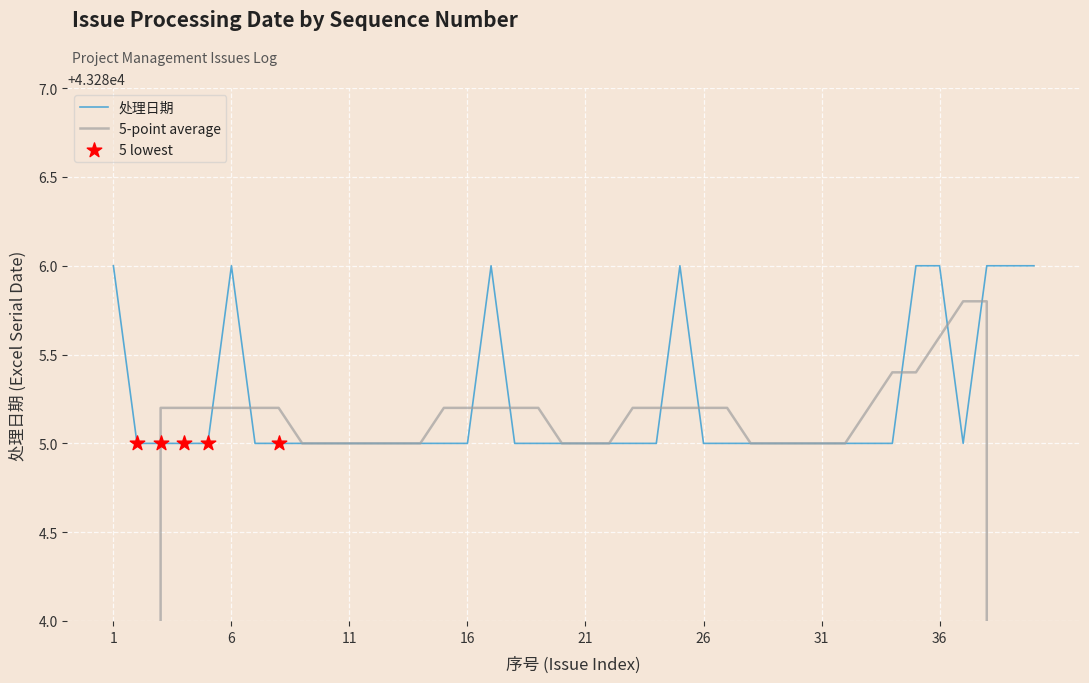

What is the change in value from 1 to 32?

-1